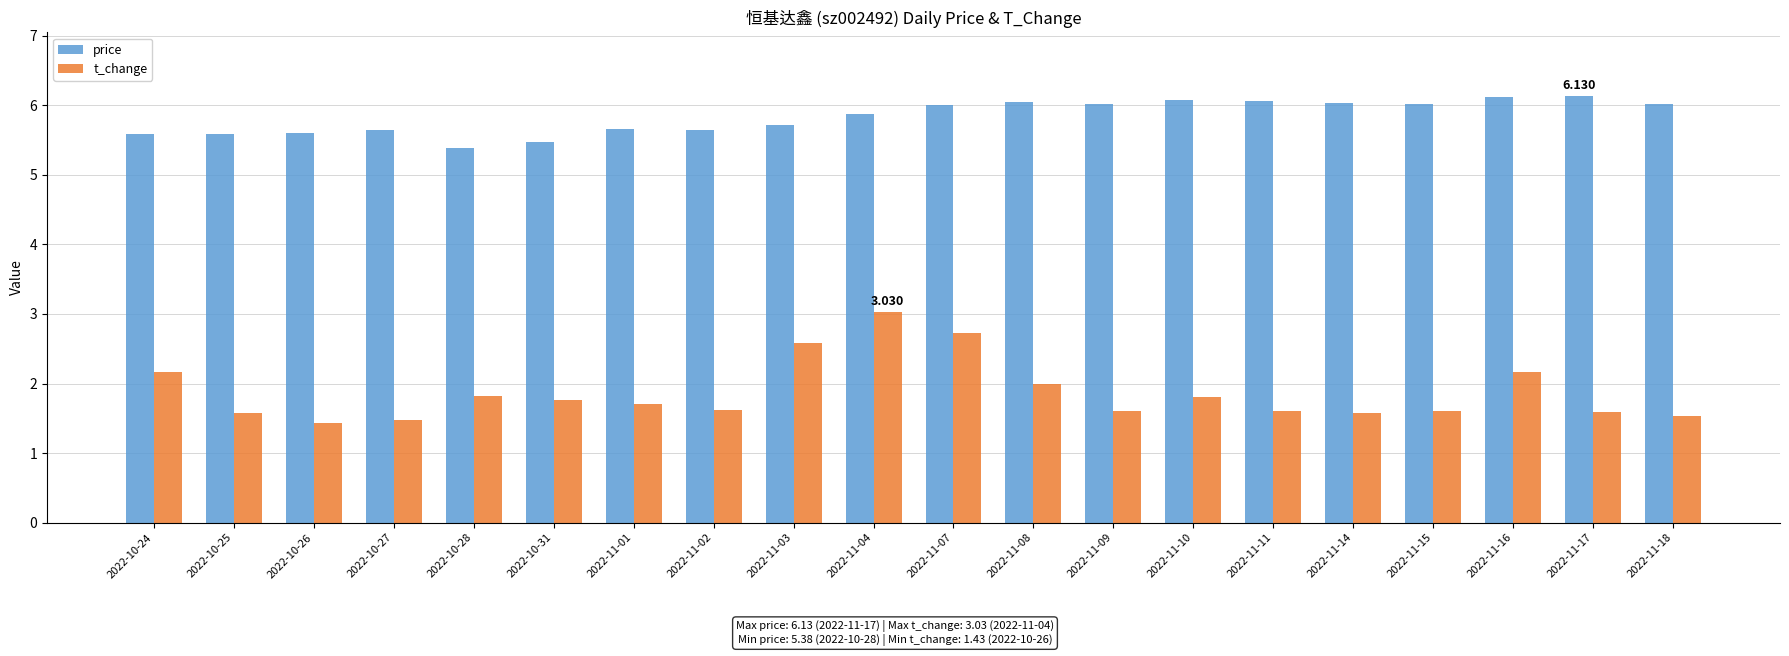

Between 2022-11-01 and 2022-11-03, which series saw the biggest shift?

t_change